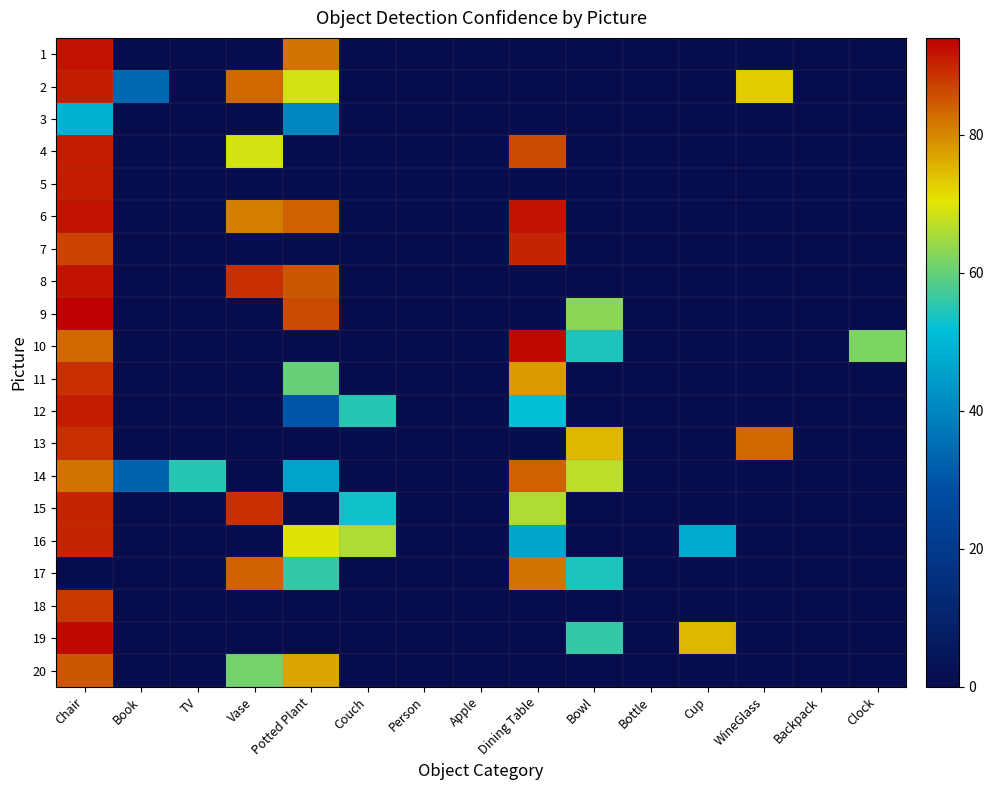

List the series in order of their peak value, lowest first.

3, 14, 17, 20, 18, 11, 13, 7, 15, 16, 2, 4, 5, 12, 1, 6, 8, 10, 19, 9